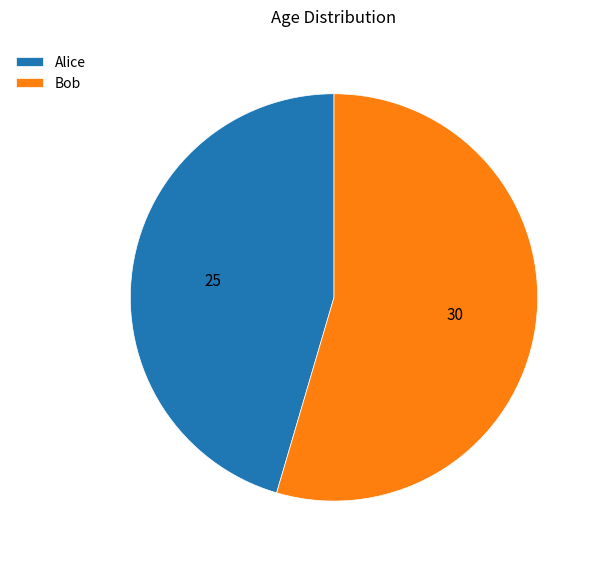

Rank the categories by value from lowest to highest.

Alice, Bob